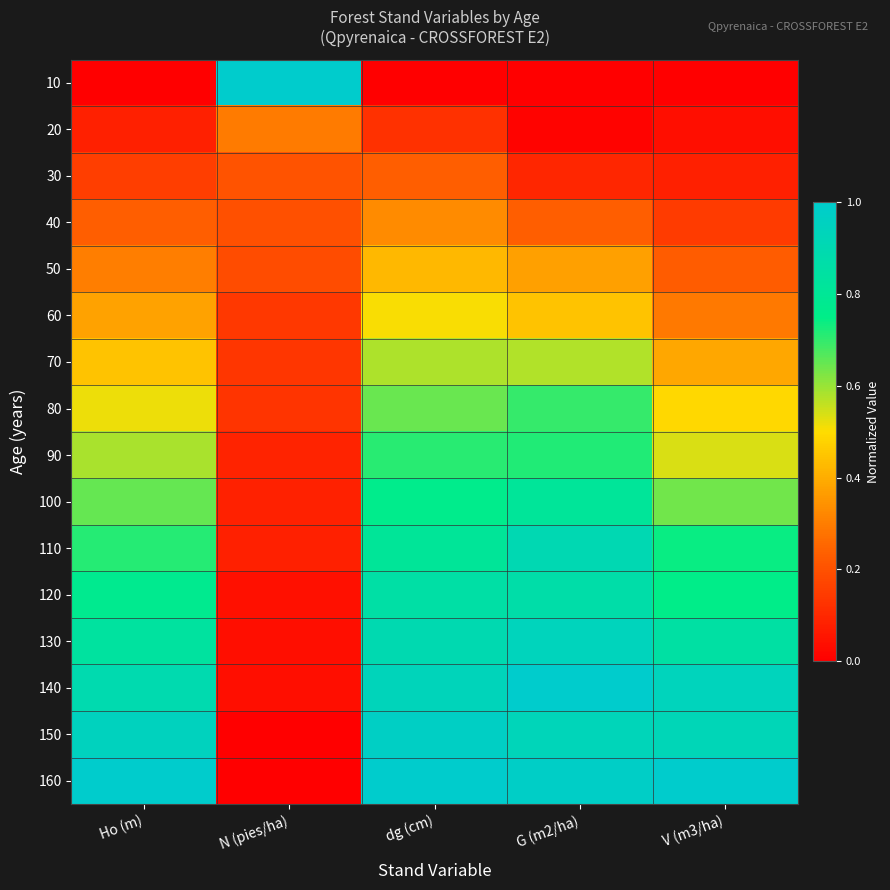

Reading left to right, what are all the values shown in this chart?

10: Ho (m)=0.0	N (pies/ha)=1.0	dg (cm)=0.0	G (m2/ha)=0.0	V (m3/ha)=0.0
20: Ho (m)=0.1	N (pies/ha)=0.3	dg (cm)=0.1	G (m2/ha)=0.0	V (m3/ha)=0.0
30: Ho (m)=0.2	N (pies/ha)=0.2	dg (cm)=0.2	G (m2/ha)=0.1	V (m3/ha)=0.1
40: Ho (m)=0.2	N (pies/ha)=0.2	dg (cm)=0.3	G (m2/ha)=0.2	V (m3/ha)=0.1
50: Ho (m)=0.3	N (pies/ha)=0.2	dg (cm)=0.4	G (m2/ha)=0.4	V (m3/ha)=0.2
60: Ho (m)=0.4	N (pies/ha)=0.1	dg (cm)=0.5	G (m2/ha)=0.4	V (m3/ha)=0.3
70: Ho (m)=0.4	N (pies/ha)=0.1	dg (cm)=0.6	G (m2/ha)=0.6	V (m3/ha)=0.4
80: Ho (m)=0.5	N (pies/ha)=0.1	dg (cm)=0.6	G (m2/ha)=0.7	V (m3/ha)=0.5
90: Ho (m)=0.6	N (pies/ha)=0.1	dg (cm)=0.7	G (m2/ha)=0.7	V (m3/ha)=0.5
100: Ho (m)=0.6	N (pies/ha)=0.1	dg (cm)=0.8	G (m2/ha)=0.8	V (m3/ha)=0.6
110: Ho (m)=0.7	N (pies/ha)=0.1	dg (cm)=0.8	G (m2/ha)=0.9	V (m3/ha)=0.7
120: Ho (m)=0.8	N (pies/ha)=0.0	dg (cm)=0.9	G (m2/ha)=0.9	V (m3/ha)=0.8
130: Ho (m)=0.8	N (pies/ha)=0.0	dg (cm)=0.9	G (m2/ha)=0.9	V (m3/ha)=0.8
140: Ho (m)=0.9	N (pies/ha)=0.0	dg (cm)=0.9	G (m2/ha)=1.0	V (m3/ha)=0.9
150: Ho (m)=0.9	N (pies/ha)=0.0	dg (cm)=1.0	G (m2/ha)=0.9	V (m3/ha)=0.9
160: Ho (m)=1.0	N (pies/ha)=0.0	dg (cm)=1.0	G (m2/ha)=1.0	V (m3/ha)=1.0